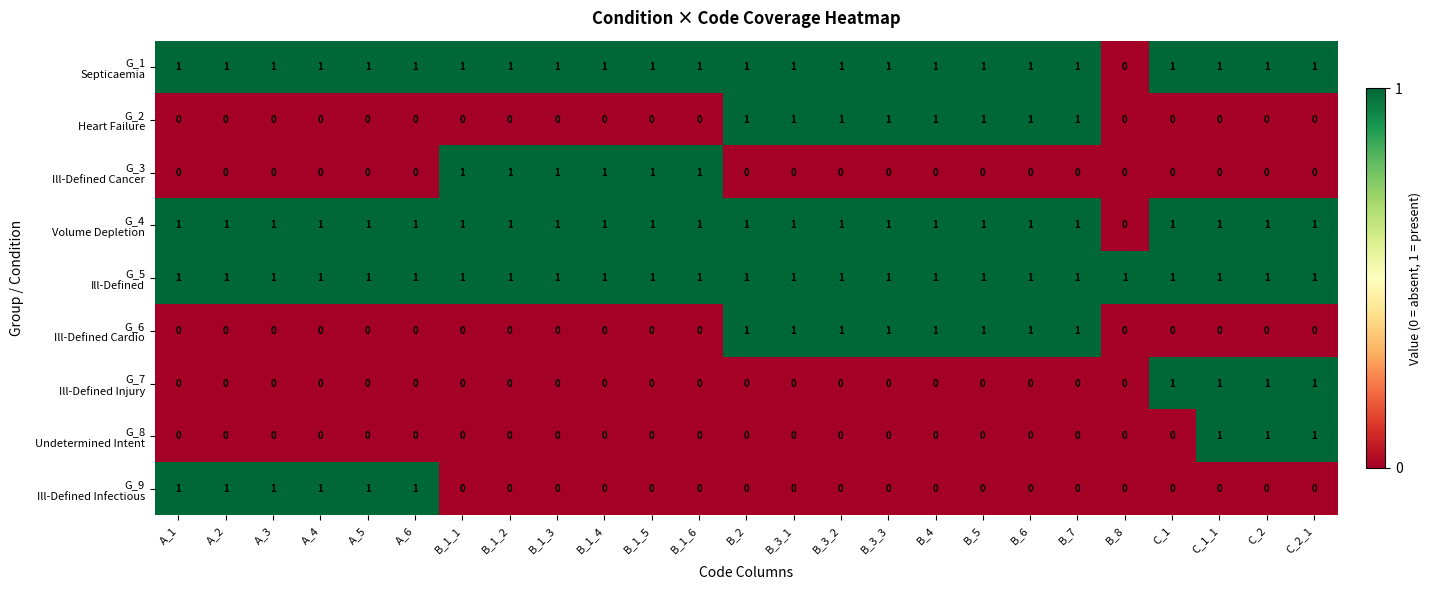

What is the total value across all series at A_4?

4